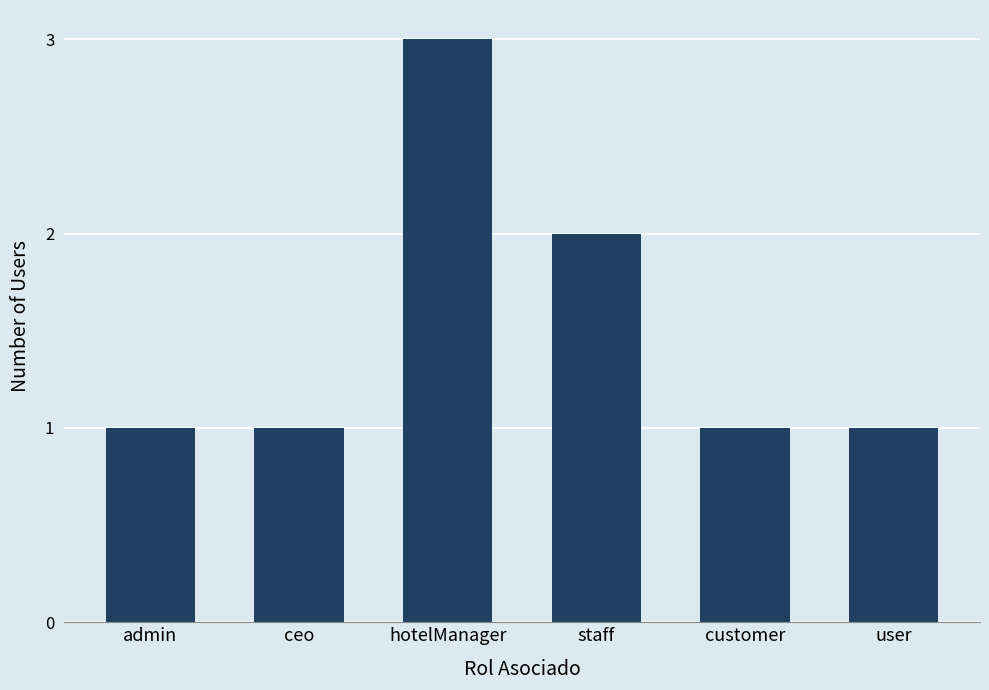

Reading left to right, what are all the values shown in this chart?

admin=1	ceo=1	hotelManager=3	staff=2	customer=1	user=1